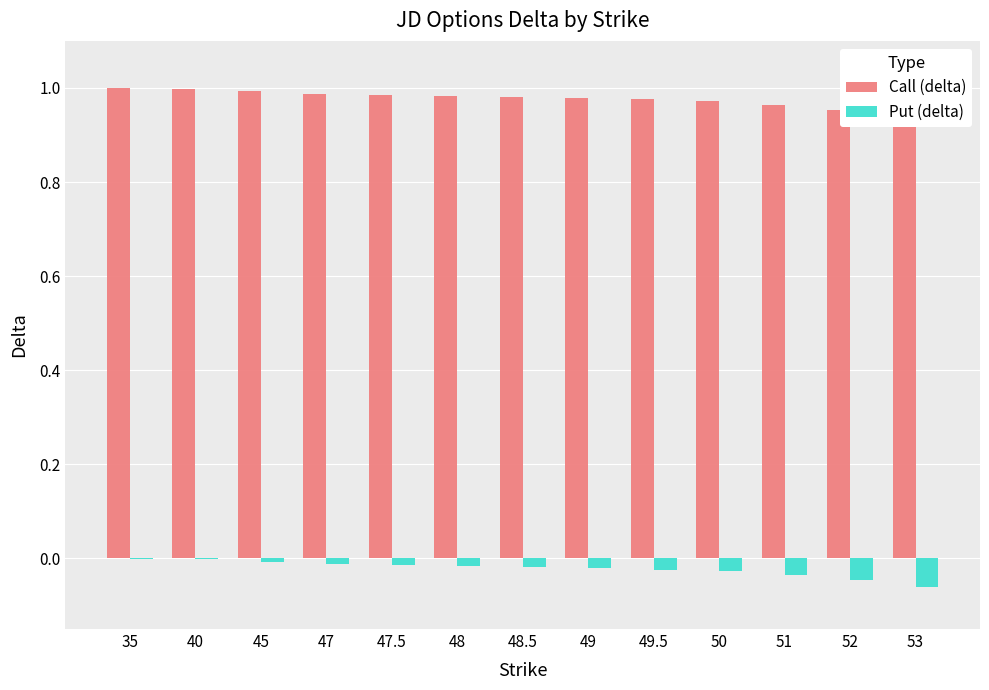

What is the label of the 11th bar from the right?

45